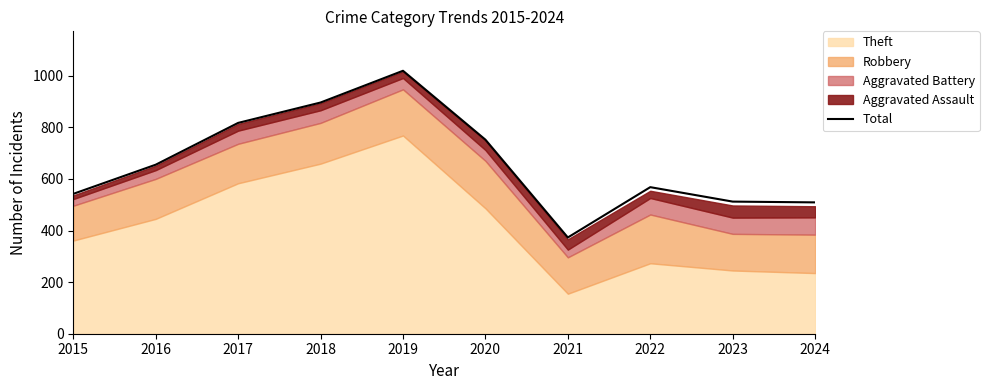

Reading right to left, transcribe all the data shown in this chart.

2024=509	2023=512	2022=568	2021=373	2020=752	2019=1019	2018=896	2017=817	2016=655	2015=542